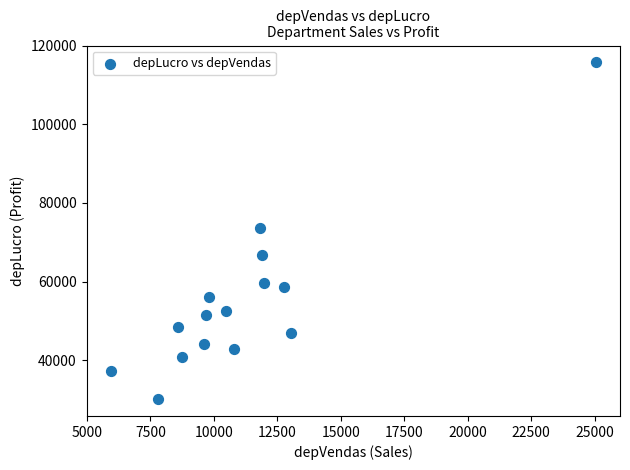

What is the range of X values (max minus min)?

19102.0